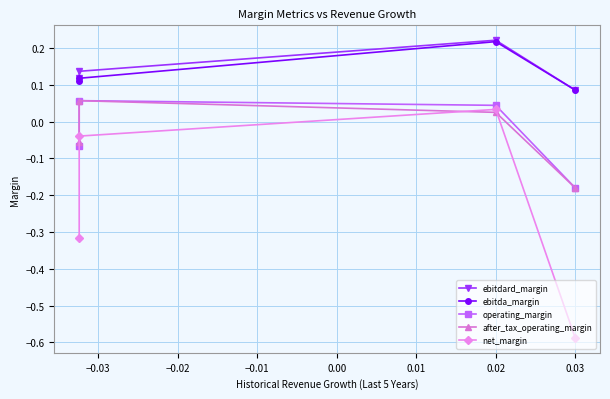

True or false: ebitda_margin and after_tax_operating_margin cross at least once.

False